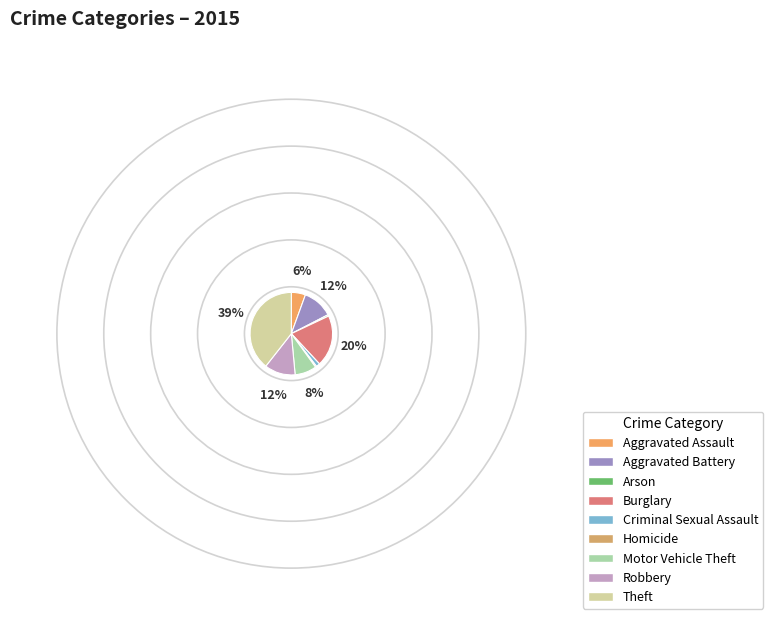

To the nearest percent, what is the combined percentage of Theft and Arson?

40%